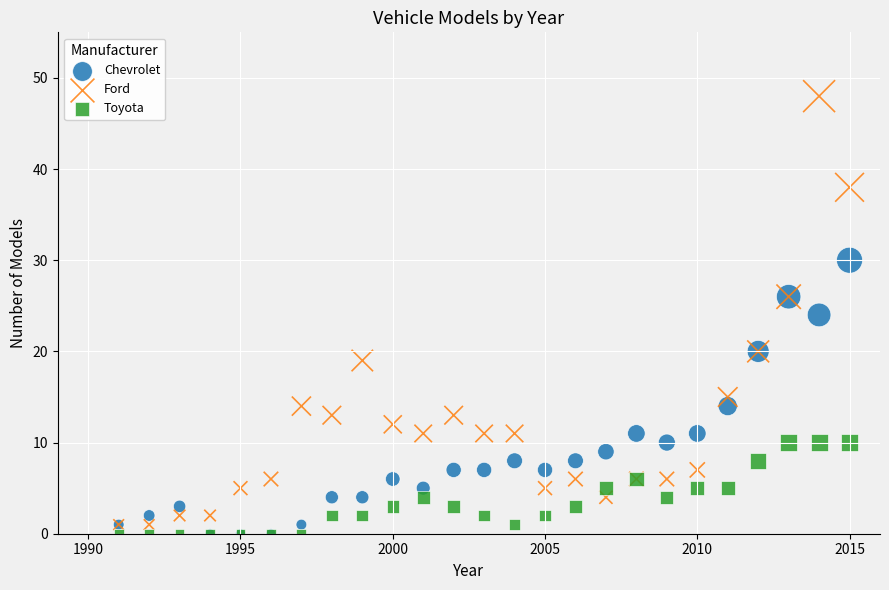

Which series reaches the maximum Y coordinate?

Ford